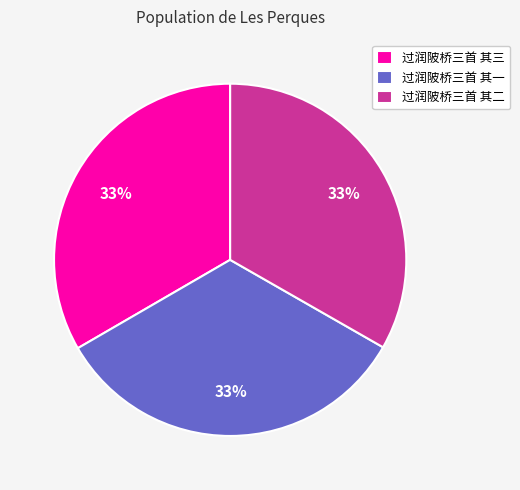

Is there any slice that represents more than half of the pie?

No